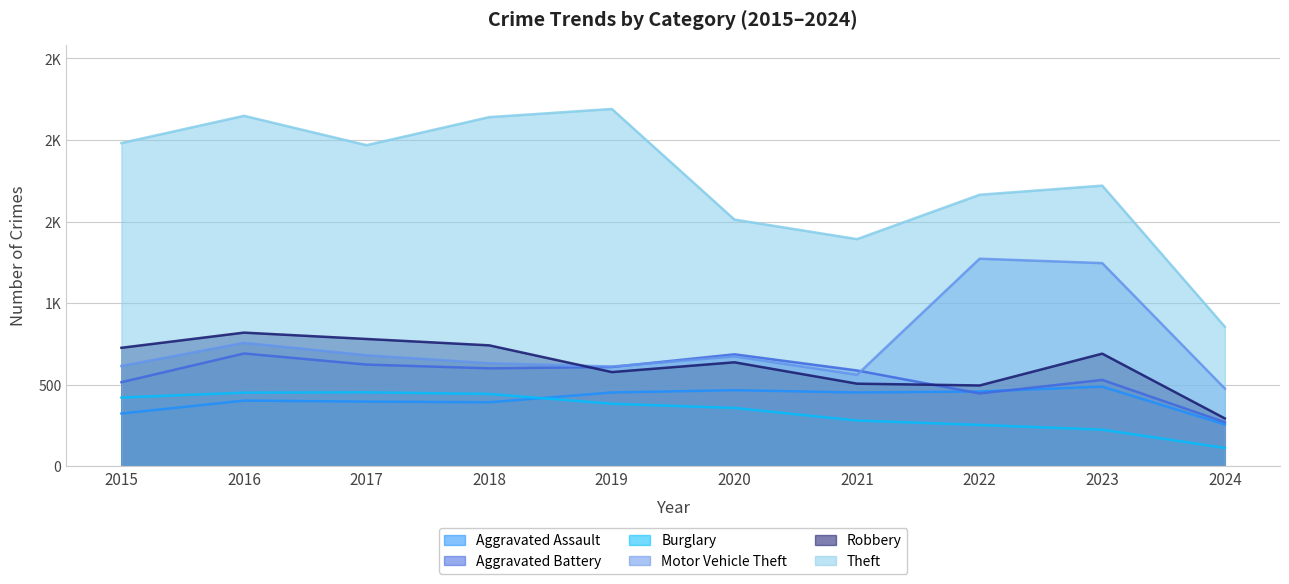

Which series has the largest range (max minus min)?

Theft